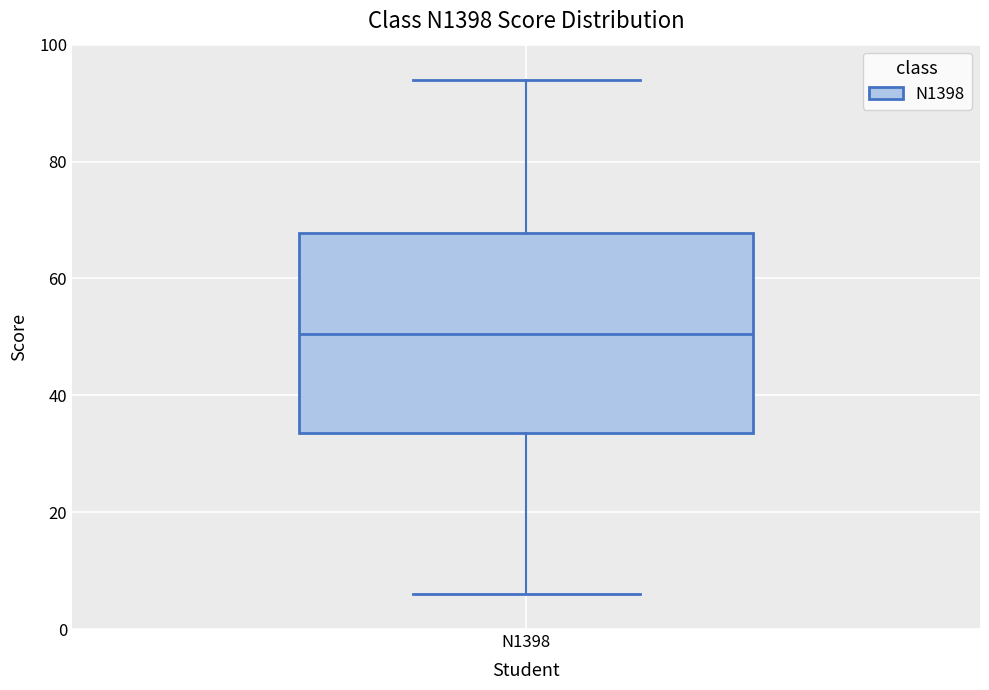

Transcribe this box plot: give where the median line is, the range the box spans, and where the two whiskers end, as read against the y-axis. The values are not printed on the chart, so give them approximately, as read against the axis.

median 50, box 34 to 68, whiskers 6 to 94